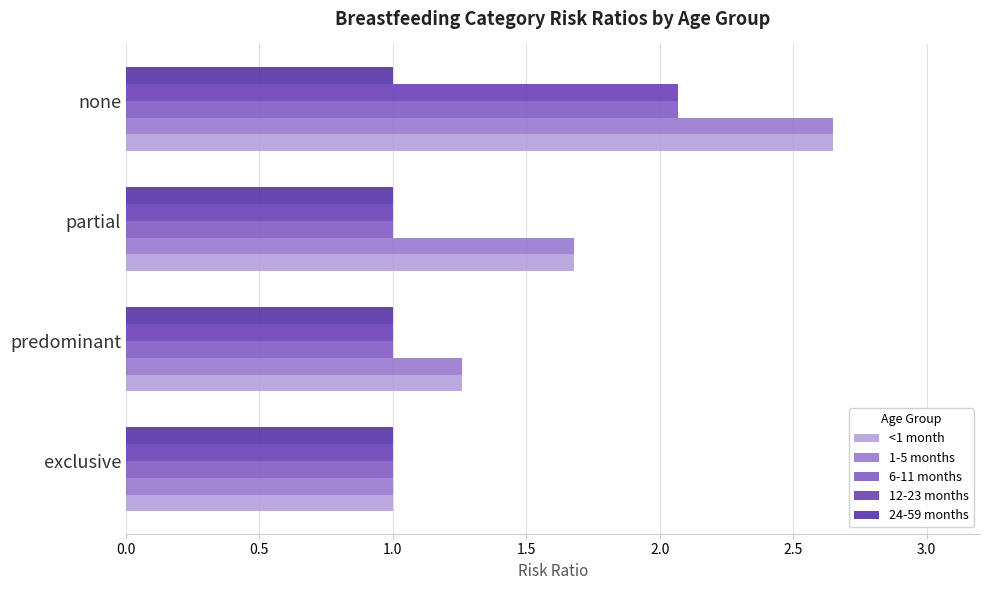

What is the highest value of the 24-59 months series?

1.0